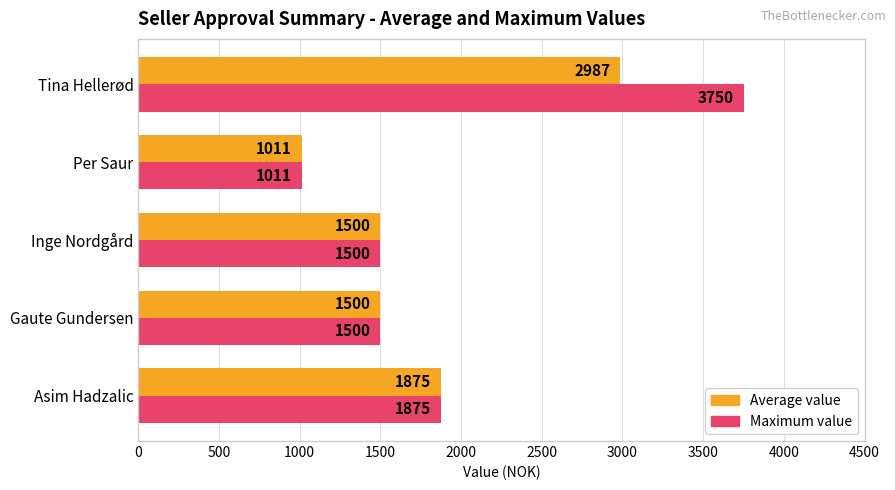

At which label does Maximum value reach its minimum?

Per Saur